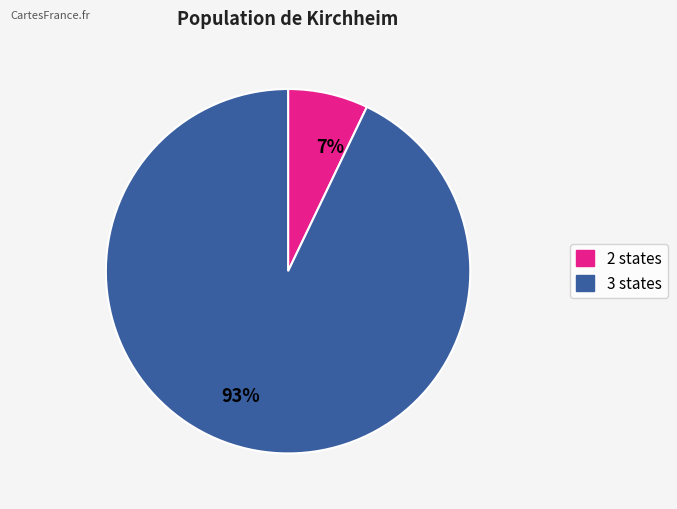

Does any single category account for the majority?

Yes